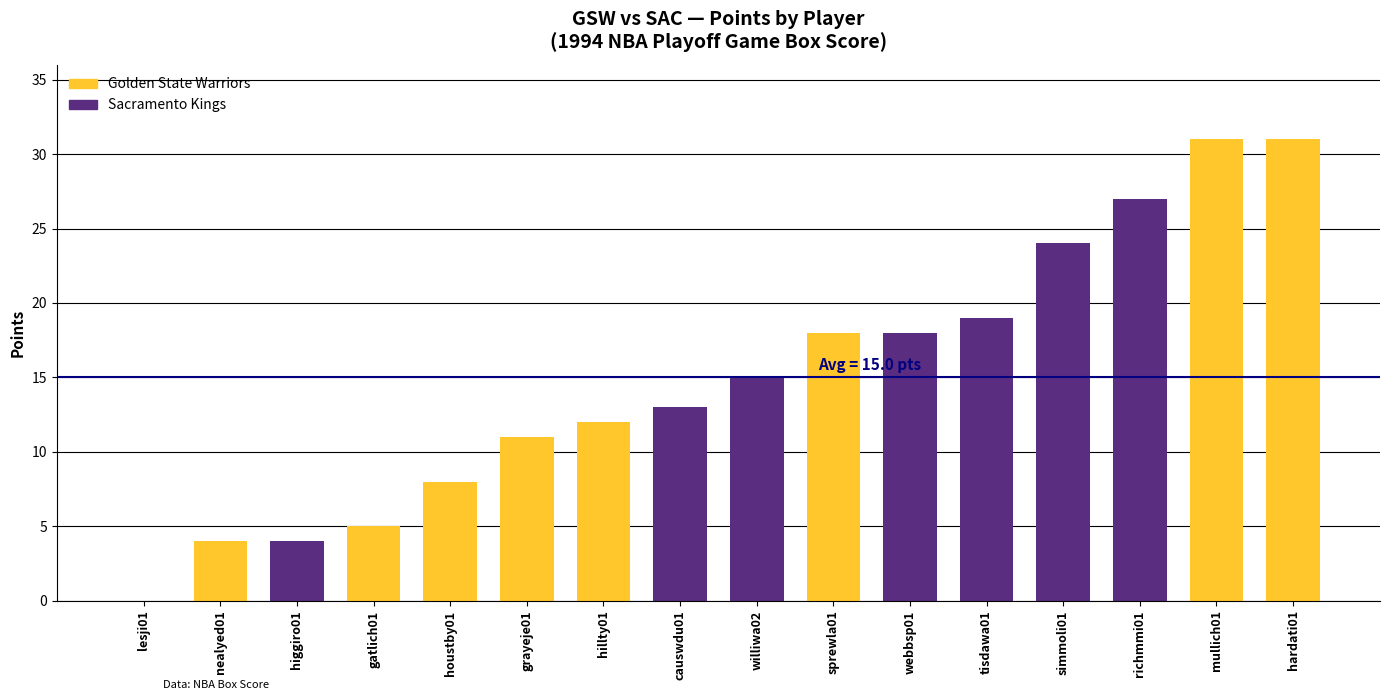

What is the difference between the values at grayeje01 and simmoli01?

13